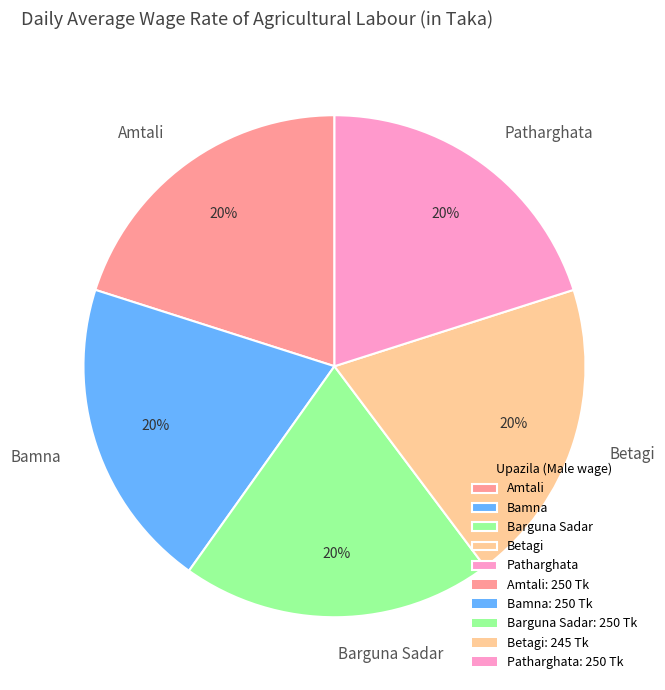

What percentage is the Patharghata slice, to the nearest percent?

20%